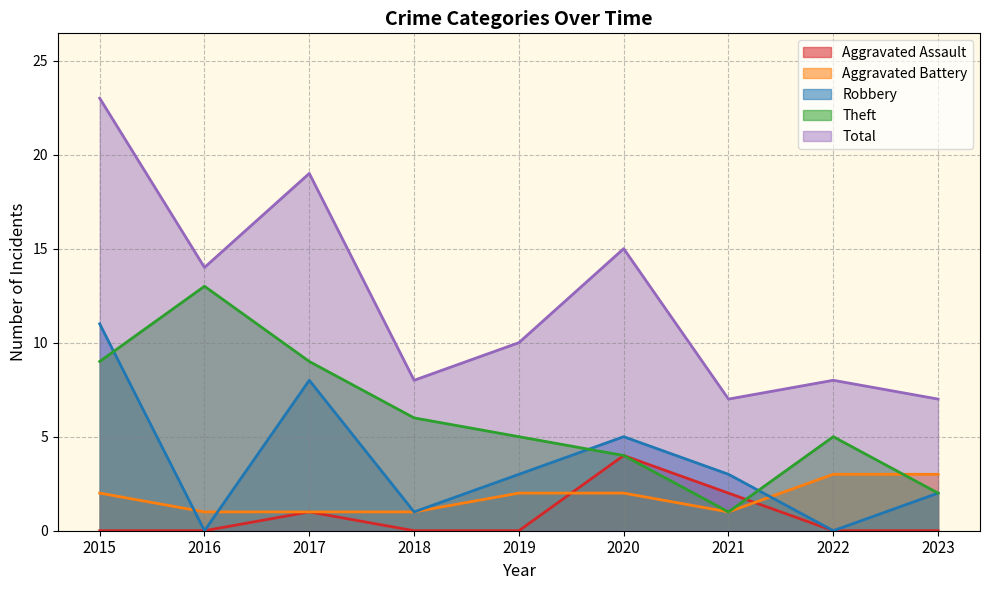

At how many categories does at least one series exceed 18?

2